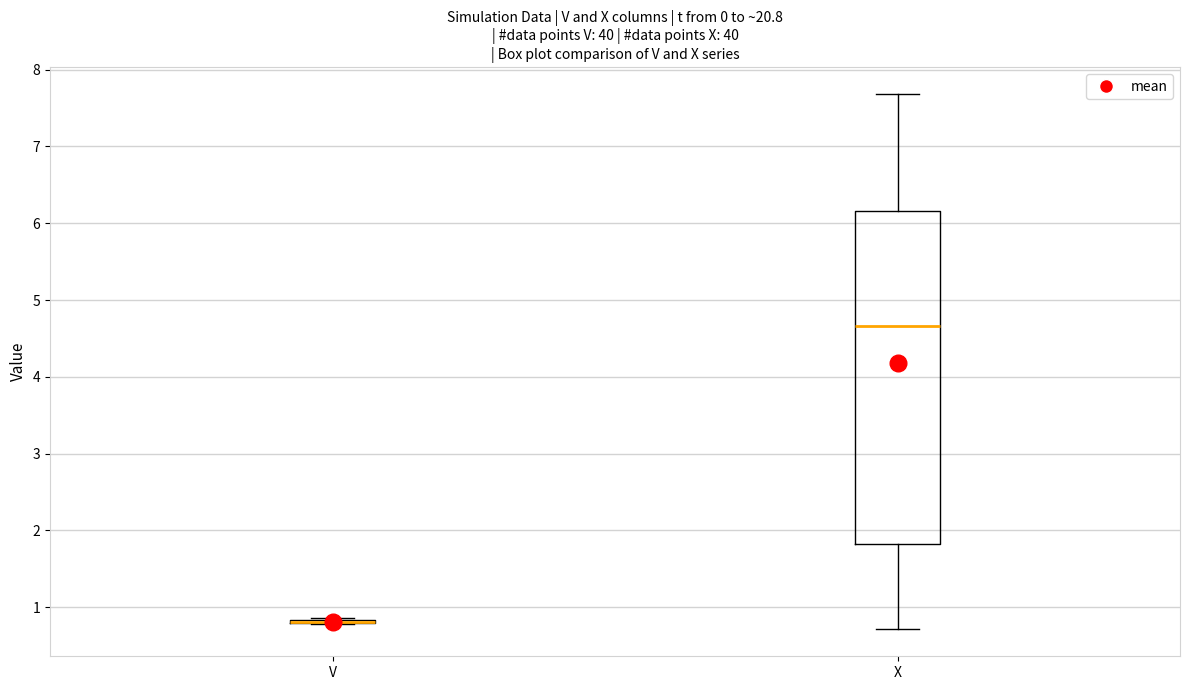

Reading left to right, transcribe this box plot: for each box, give where its median line is, the range the box spans, and where its two whiskers end, as read against the y-axis. The values are not printed on the chart, so give them approximately, as read against the axis.

V: box collapsed to a line at 0.8, whiskers 0.8 to 0.9
X: median 4.7, box 1.8 to 6.2, whiskers 0.7 to 7.7